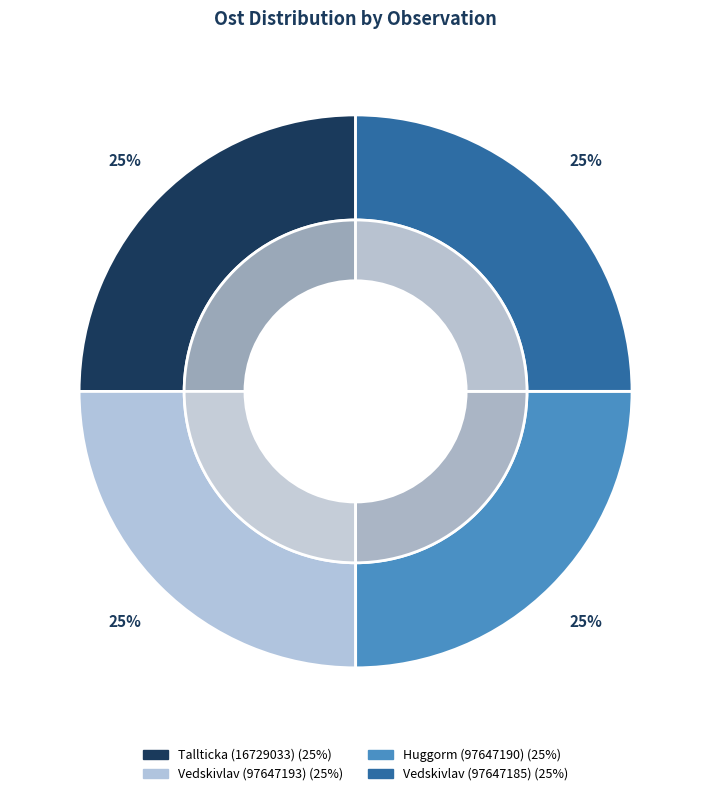

True or false: Vedskivlav (97647193) accounts for 14% of the total.

False